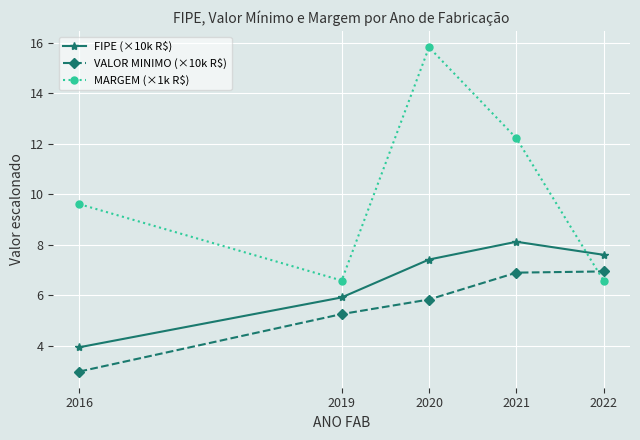

True or false: VALOR MINIMO (×10k R$) and FIPE (×10k R$) intersect in this chart.

False